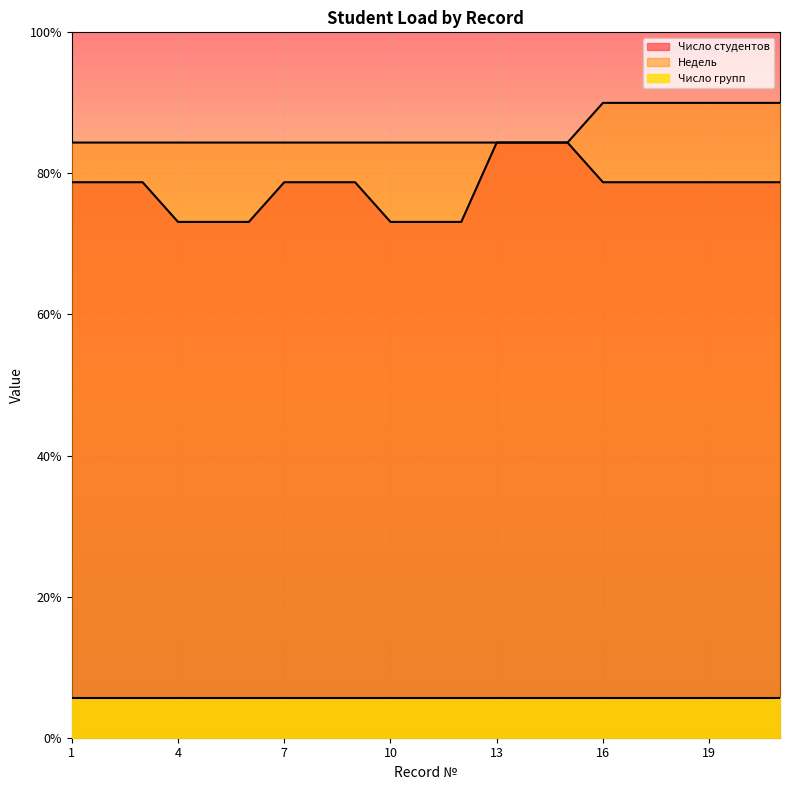

True or false: Недель and Число студентов intersect in this chart.

False